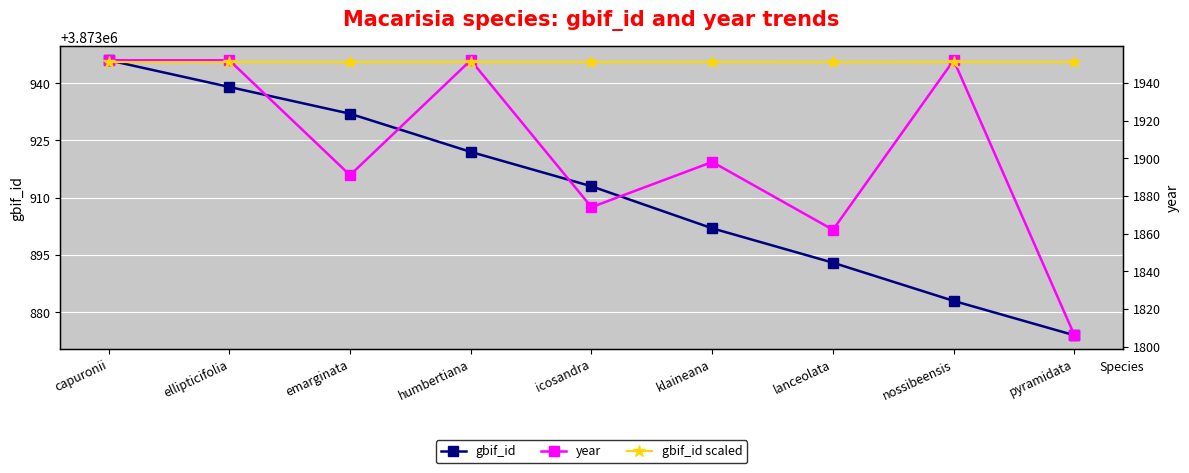

What is the value of the gbif_id point at the 1st from the left?

3873946